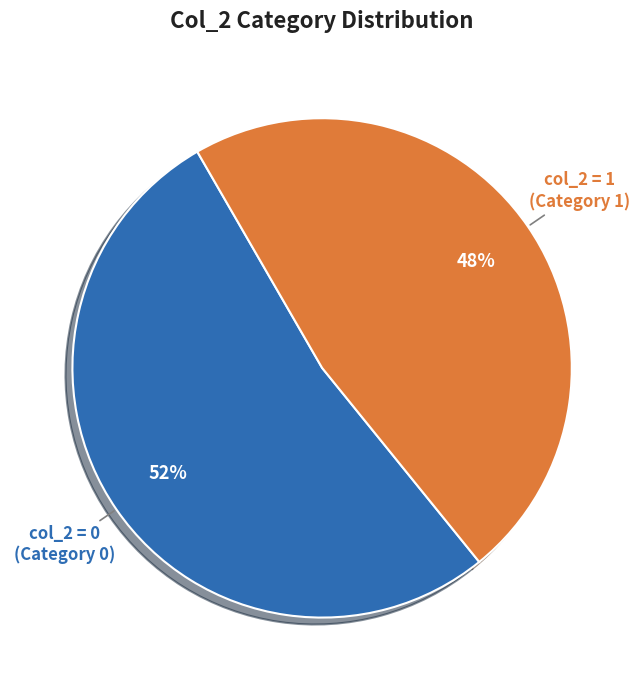

To the nearest percent, what is the average slice percentage?

50%